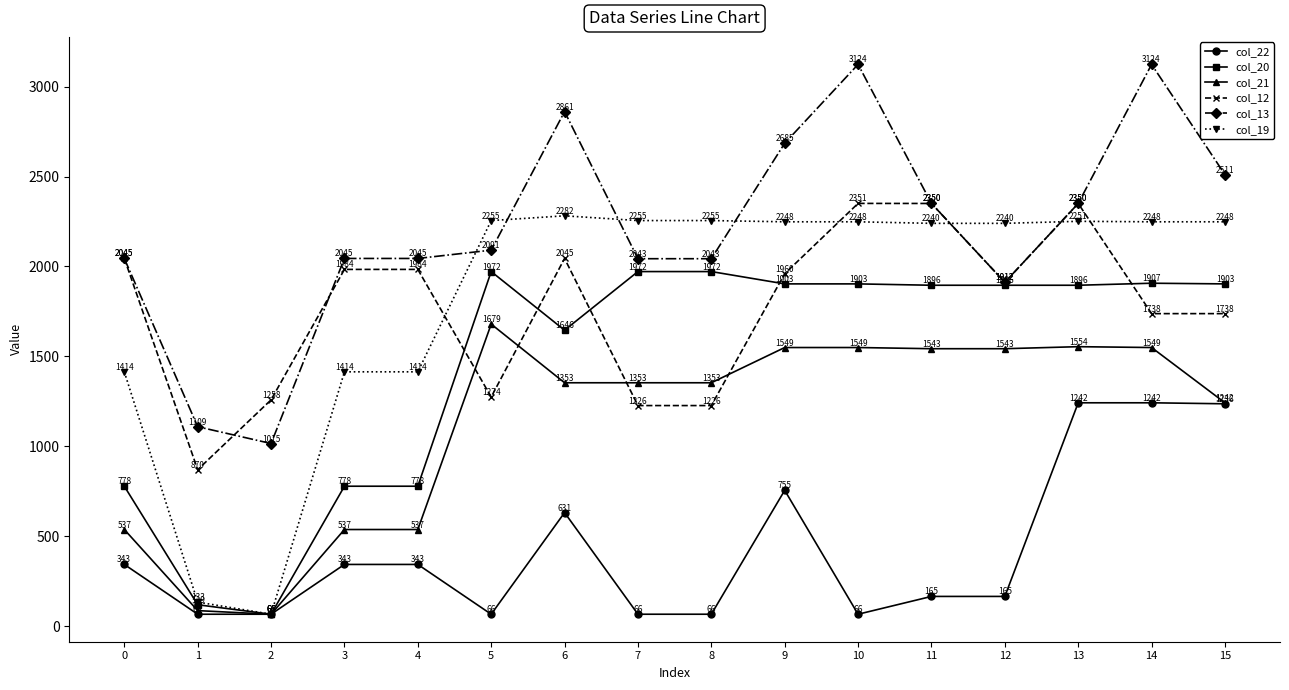

Rank the series at 5 from lowest to highest value.

col_22, col_12, col_21, col_20, col_13, col_19